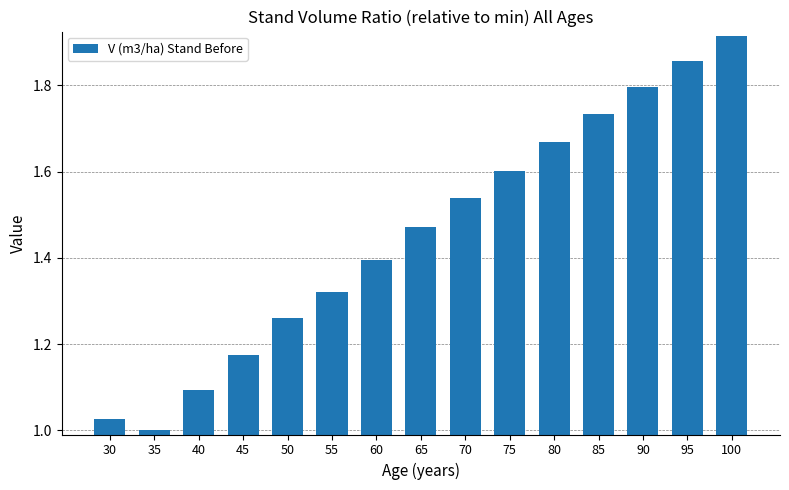

What is the value of the 3rd bar from the left?

1.1